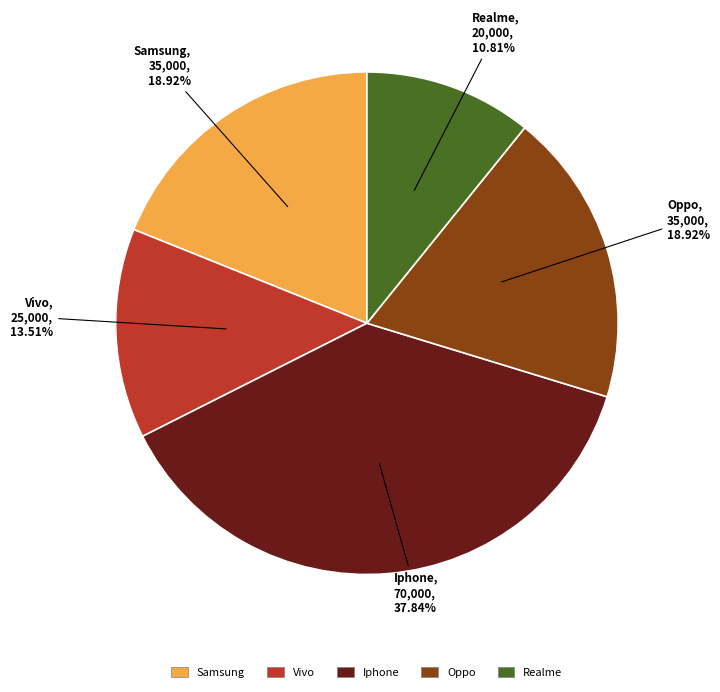

Count the number of slices in the pie.

5